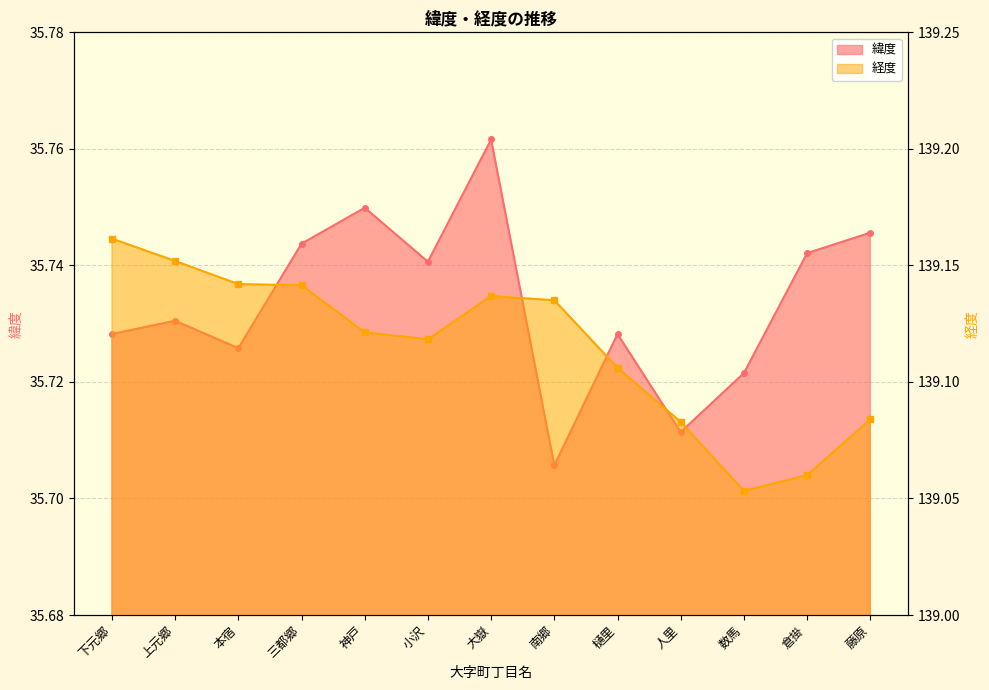

What is the difference between the maximum and second lowest values in the 経度 series?

0.1